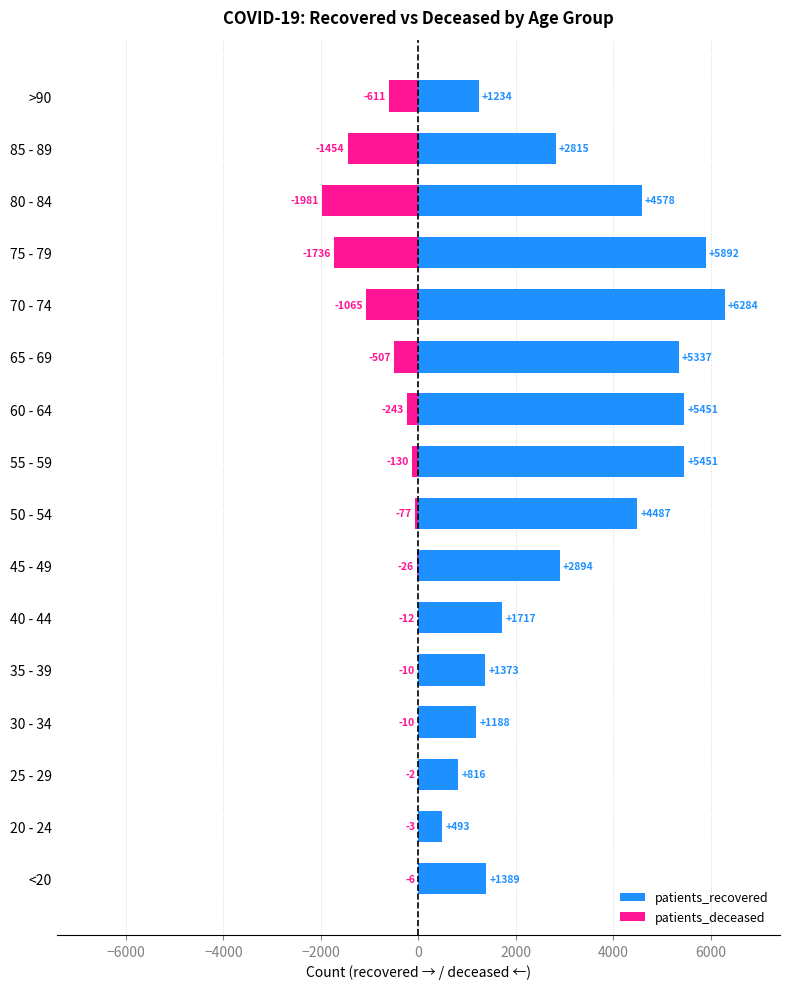

Rank the series at 80 - 84 from lowest to highest value.

patients_deceased, patients_recovered